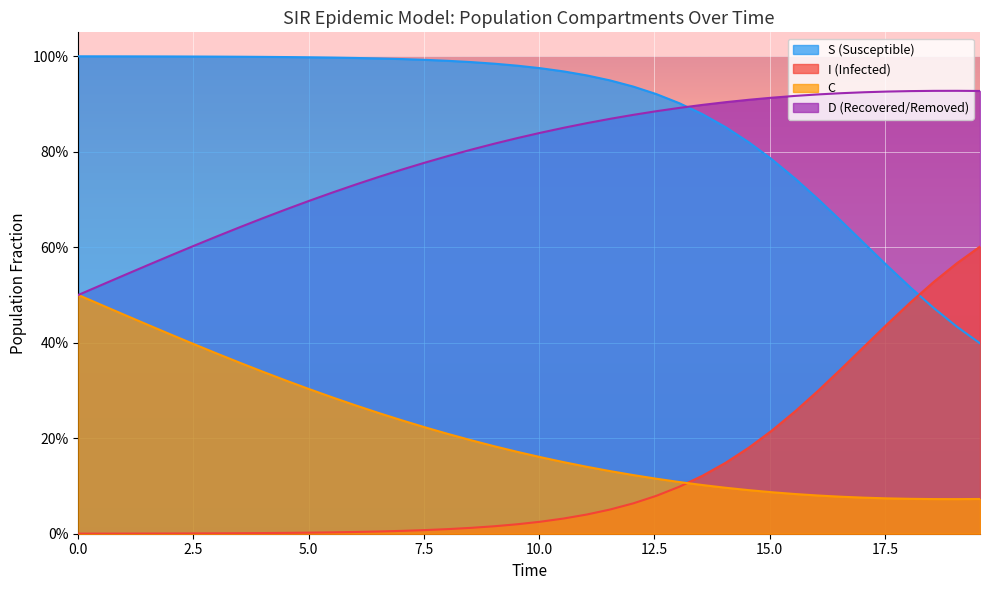

What is the greatest value displayed?

1.0